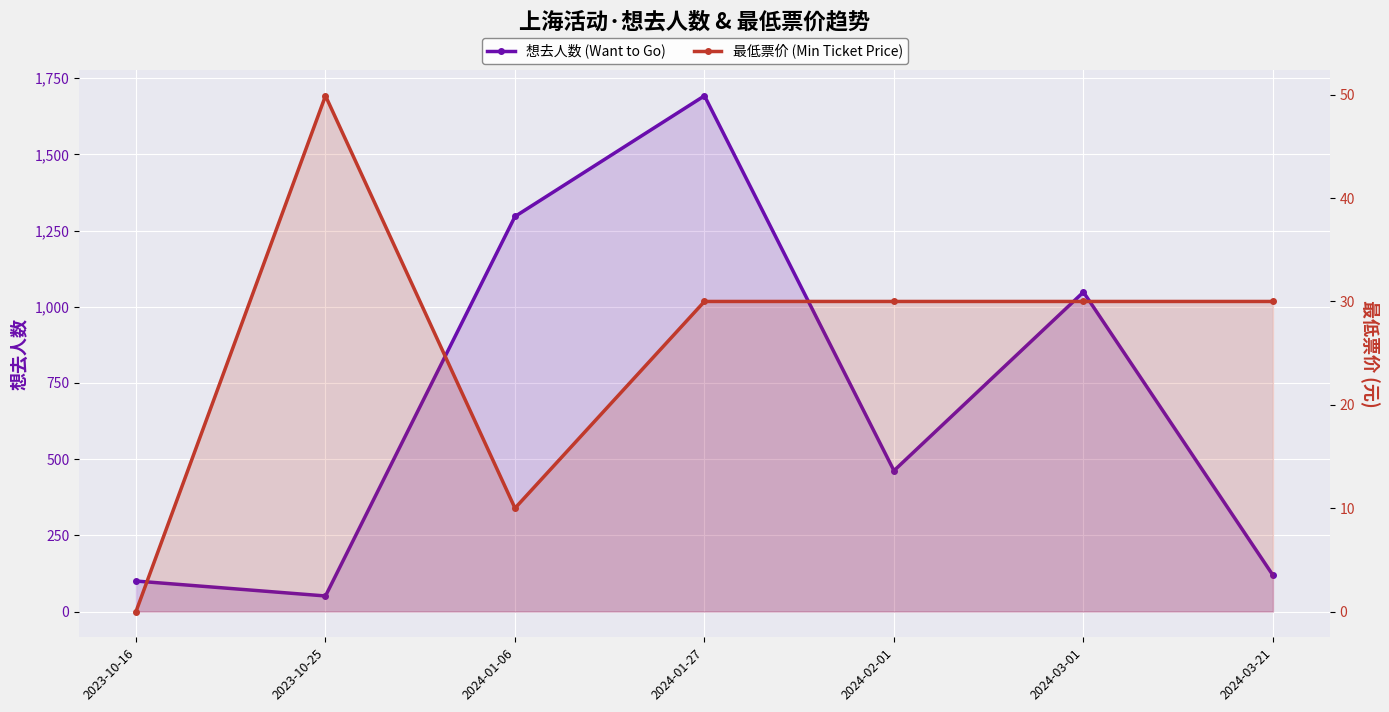

What position from the left is 2024-03-21?

7